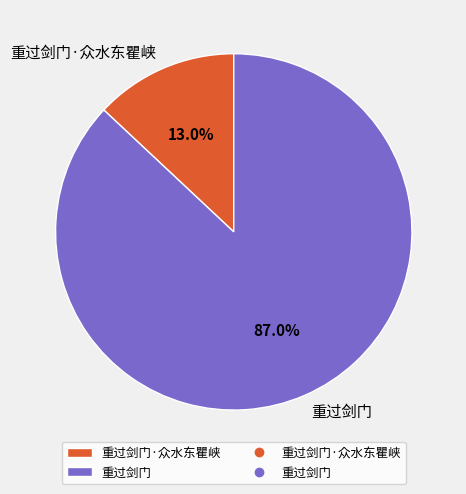

Approximately how many times larger is the value at 重过剑门 compared to 重过剑门·众水东瞿峡?

6.7